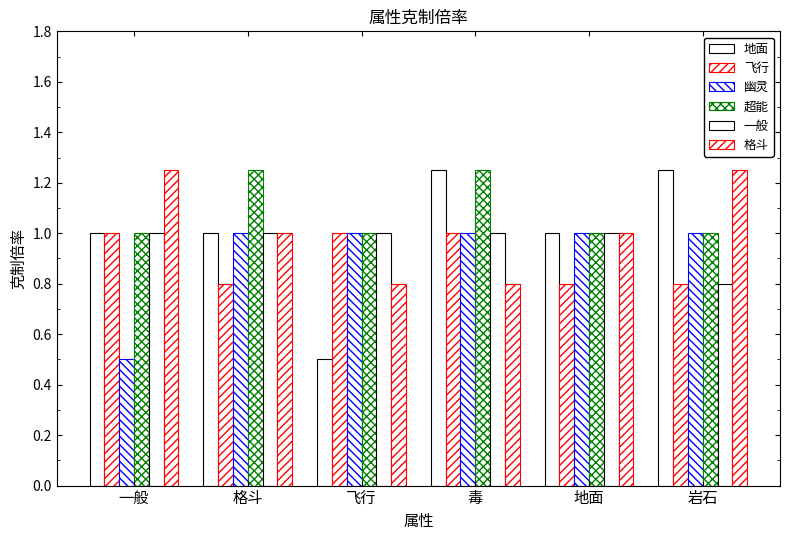

Reading right to left, transcribe all the data shown in this chart.

地面: 1.2	1.0	1.2	0.5	1.0	1.0
飞行: 0.8	0.8	1.0	1.0	0.8	1.0
幽灵: 1.0	1.0	1.0	1.0	1.0	0.5
超能: 1.0	1.0	1.2	1.0	1.2	1.0
一般: 0.8	1.0	1.0	1.0	1.0	1.0
格斗: 1.2	1.0	0.8	0.8	1.0	1.2